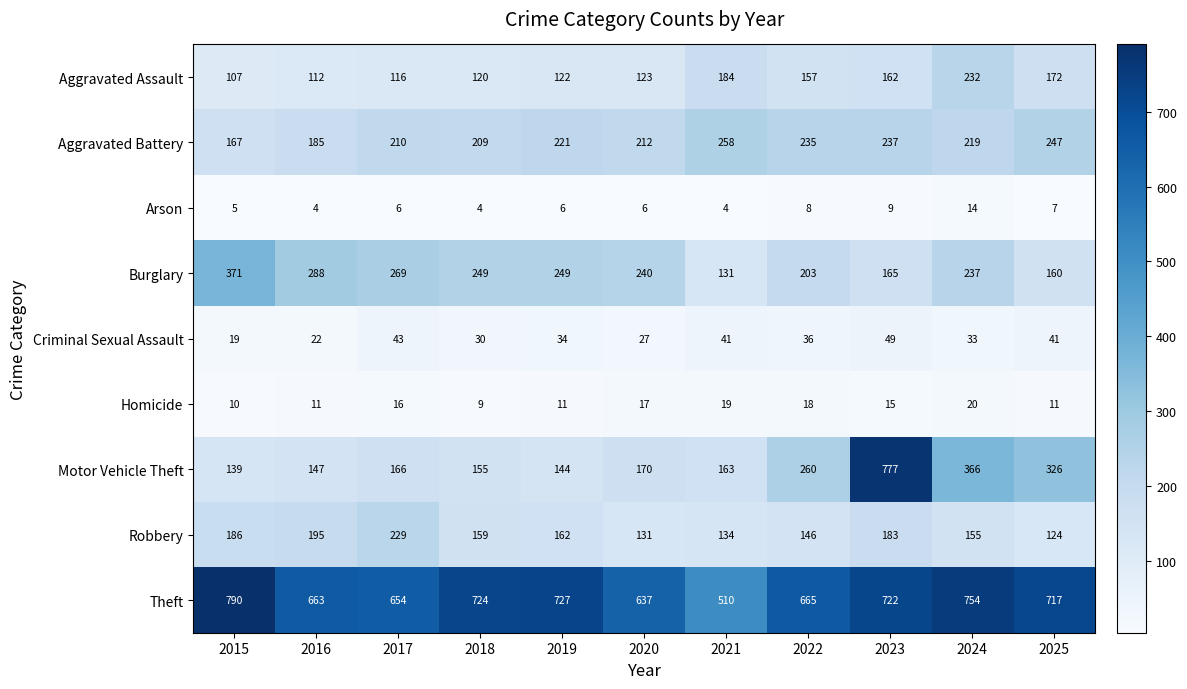

Which label corresponds to the largest value in the chart?

2015